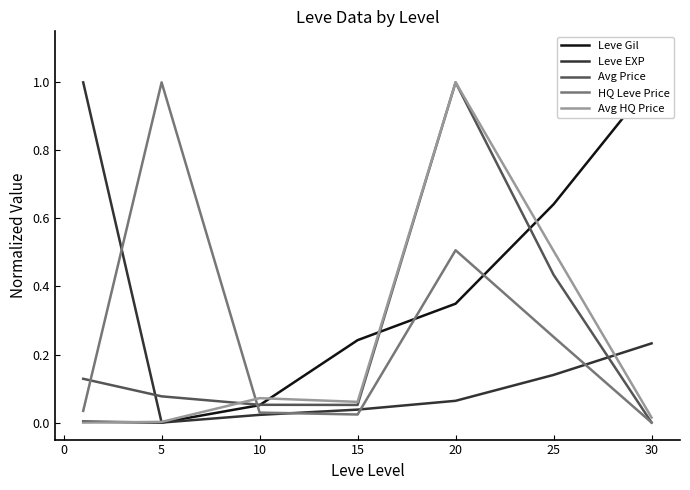

What is the maximum value for Leve EXP?

1.0